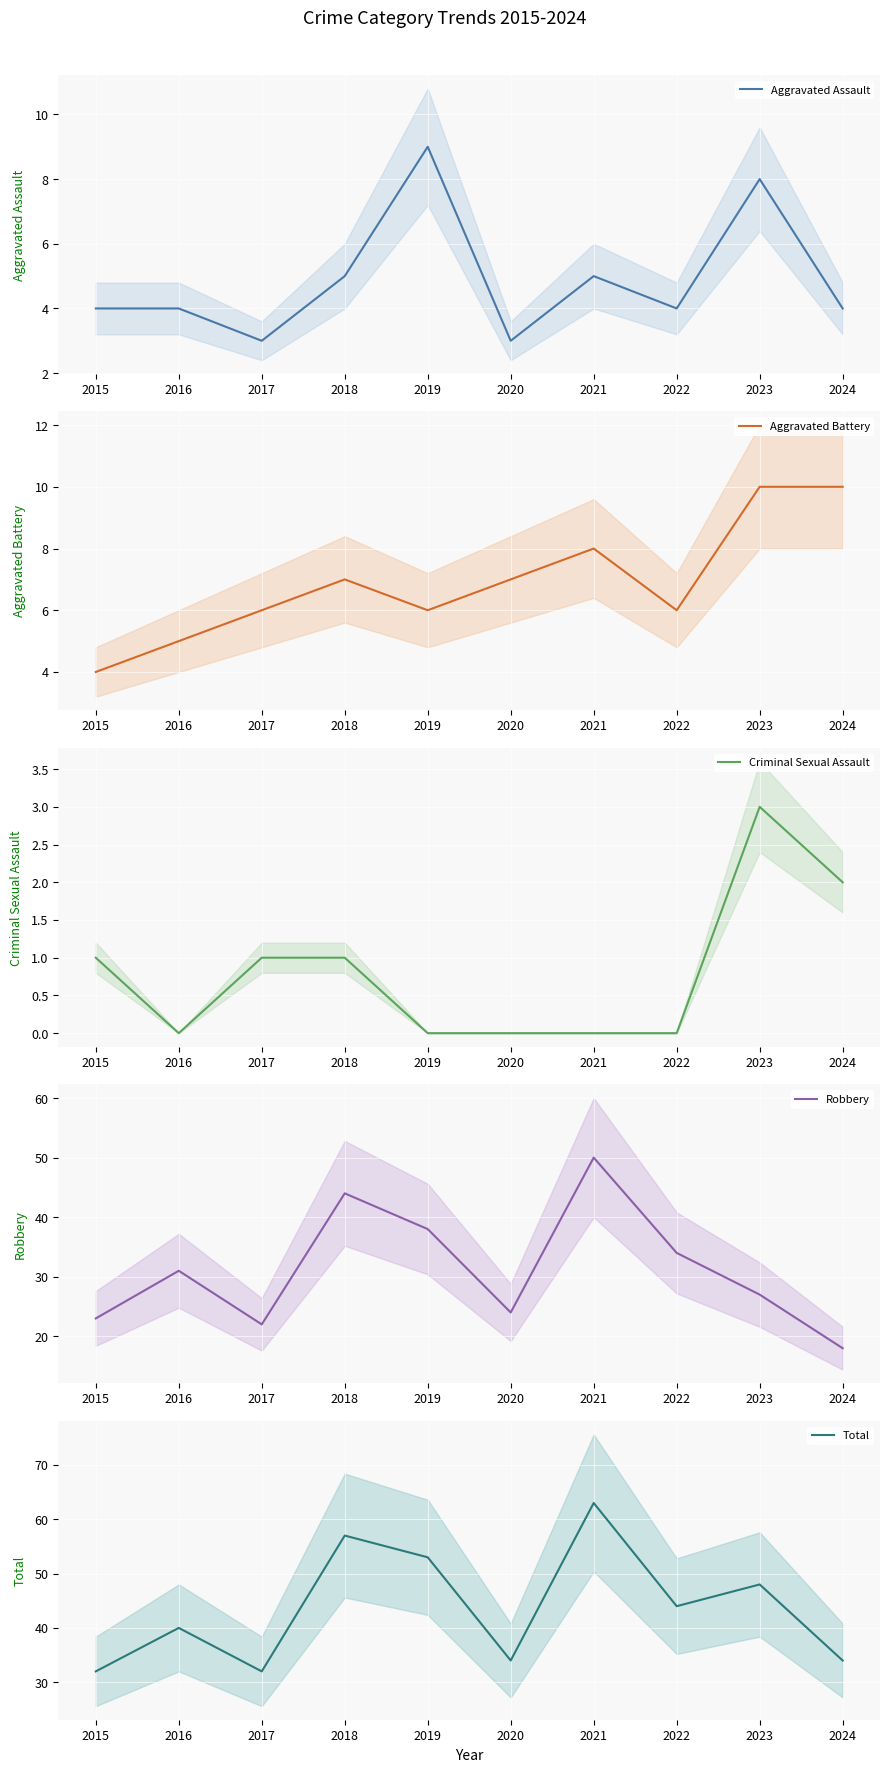

What is the spread (max minus min) of values at 2017?

31